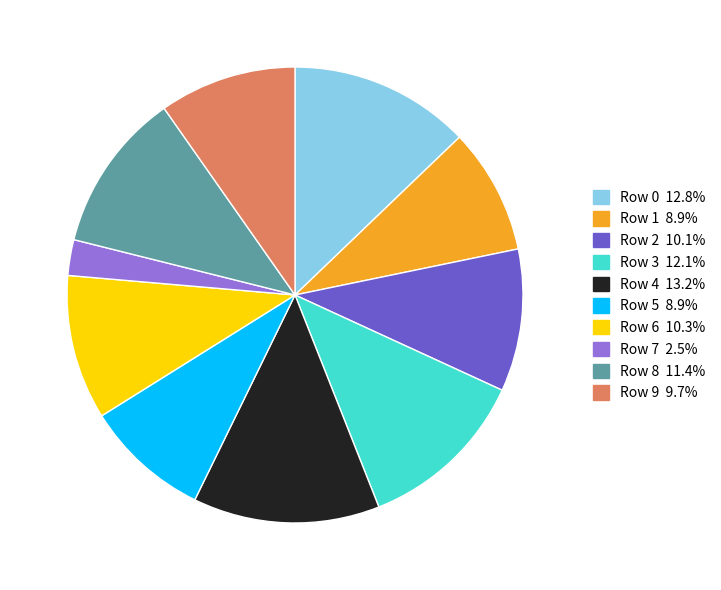

Is there a majority slice in this chart?

No